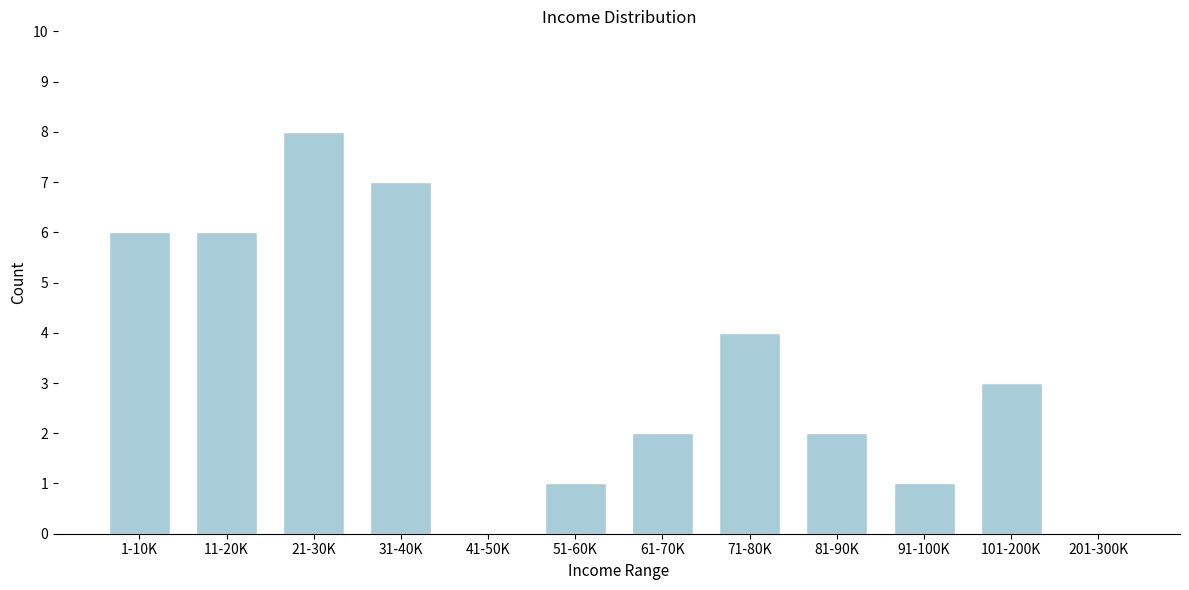

Reading left to right, list all the values displayed in this chart.

1-10K=6	11-20K=6	21-30K=8	31-40K=7	41-50K=0	51-60K=1	61-70K=2	71-80K=4	81-90K=2	91-100K=1	101-200K=3	201-300K=0